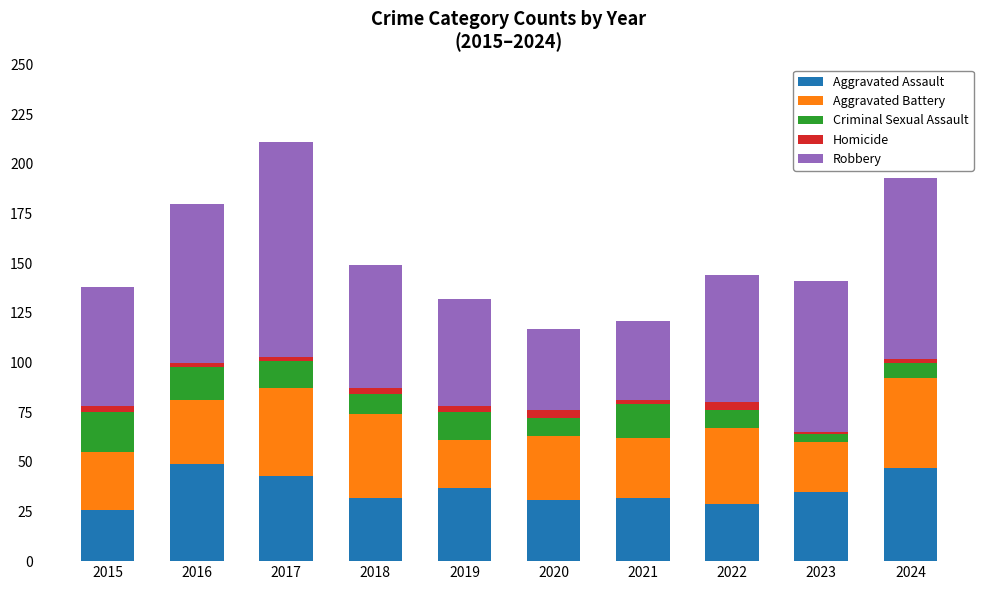

Are the bars grouped side by side (vs. stacked)?

No